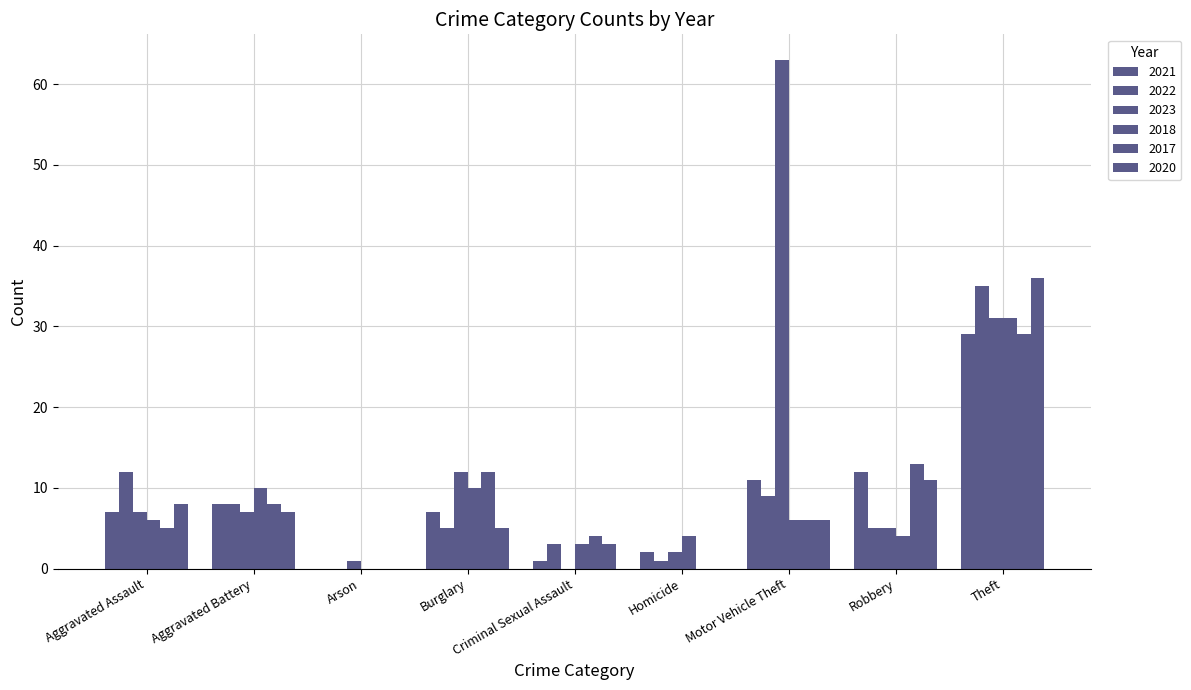

How many values in 2022 are above zero?

8